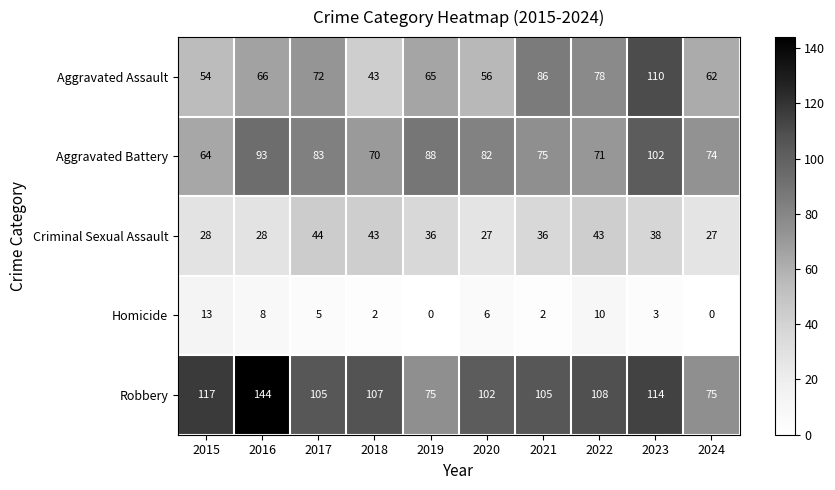

At which category is the sum across all series the highest?

2023